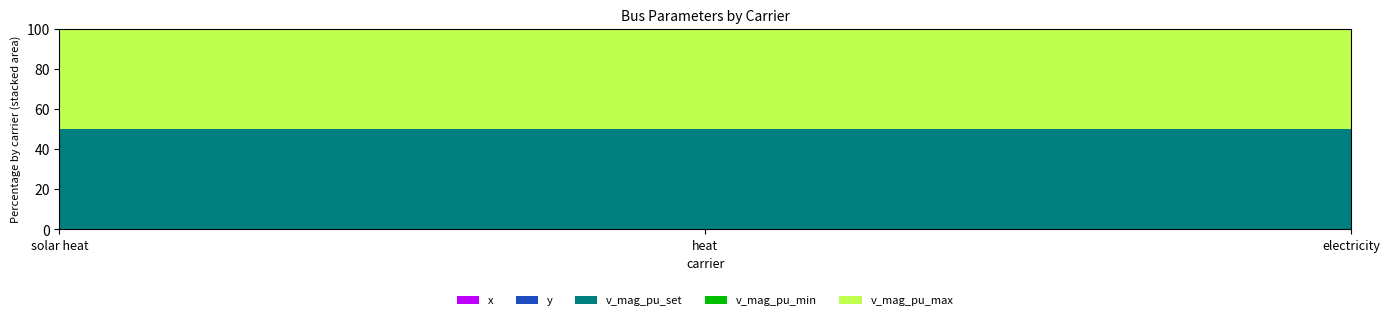

Reading left to right, transcribe all the data shown in this chart.

x: solar heat=0	heat=0	electricity=0
y: solar heat=0	heat=0	electricity=0
v_mag_pu_set: solar heat=1	heat=1	electricity=1
v_mag_pu_min: solar heat=0	heat=0	electricity=0
v_mag_pu_max: solar heat=1	heat=1	electricity=1